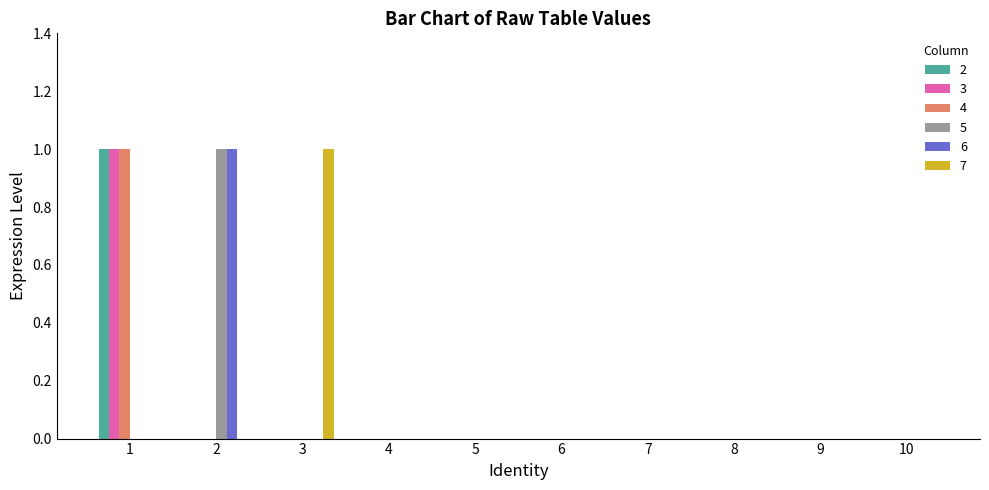

The value of 5 at 5 is 0. True or false?

True